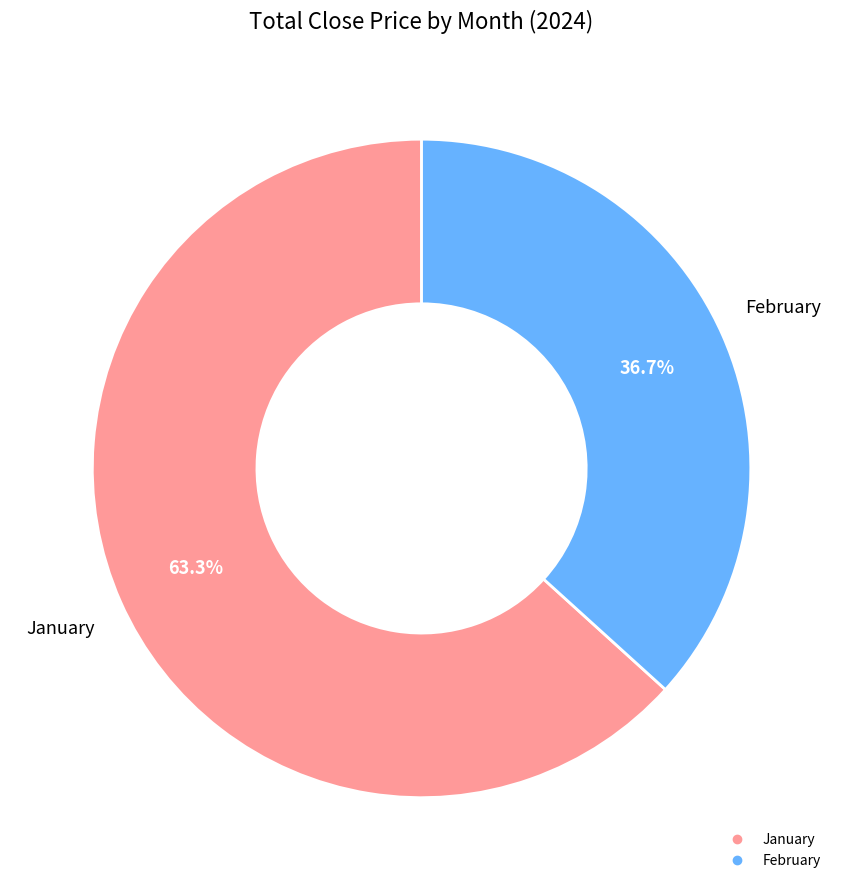

Is there a majority slice in this chart?

Yes